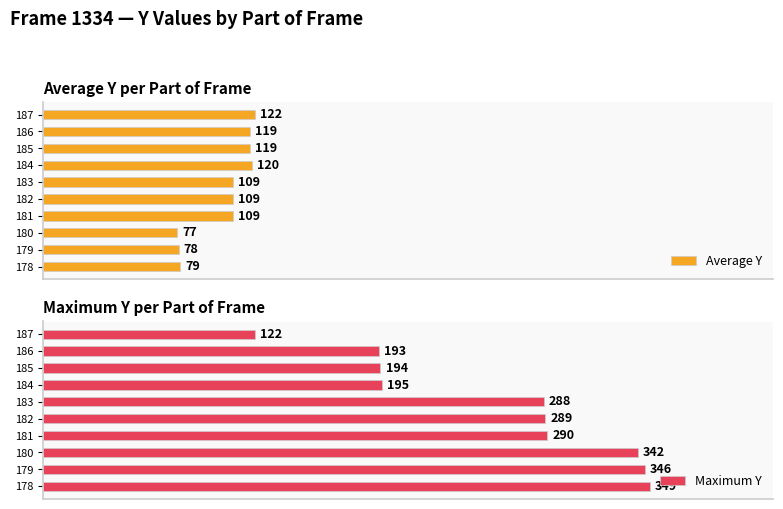

What is the difference between the maximum and minimum values in the Average Y series?

45